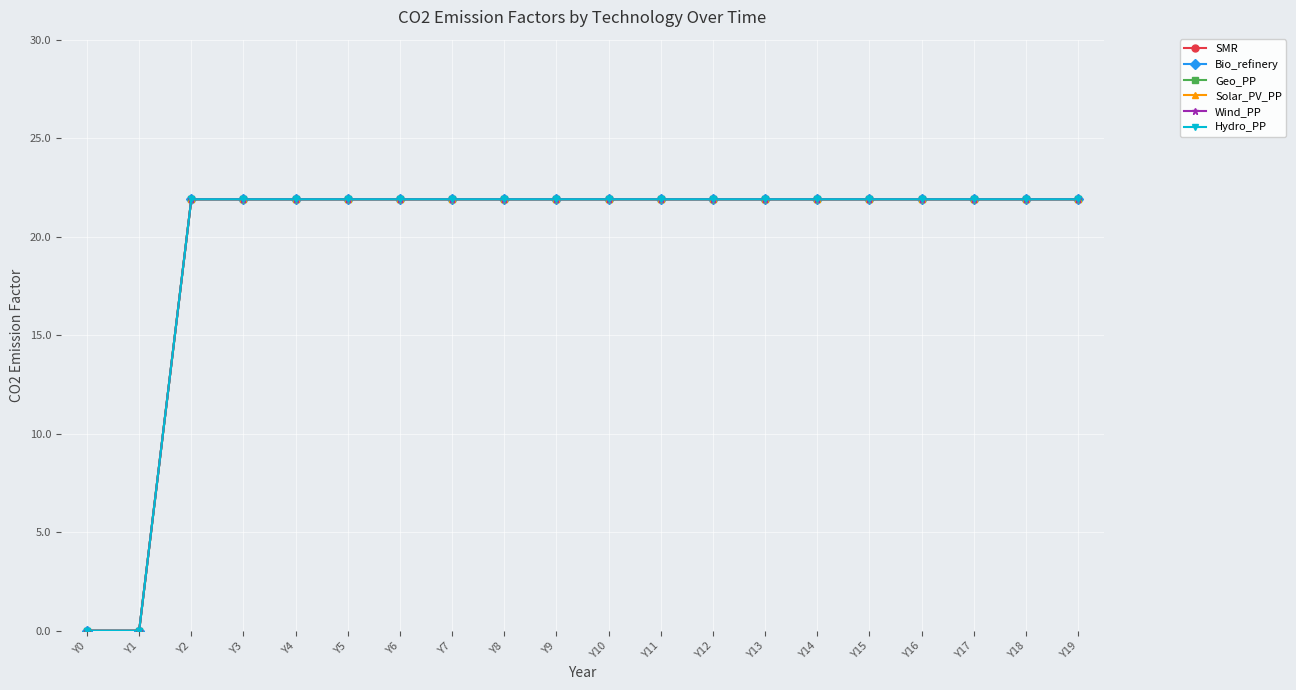

At which category does the chart reach its peak across all series?

Y2